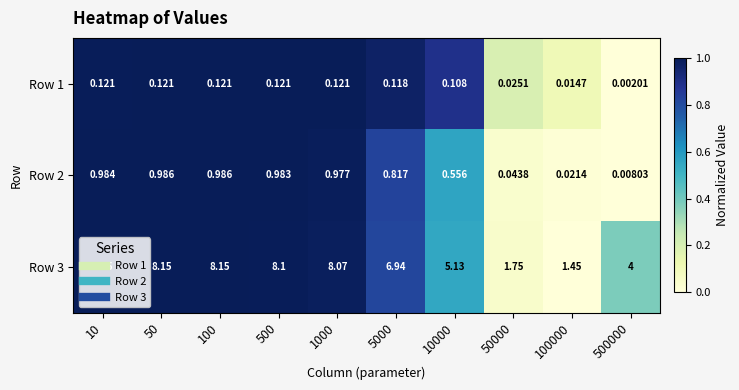

Is the value of Row 3 at 50000 greater than the value of Row 1 at 100000?

Yes